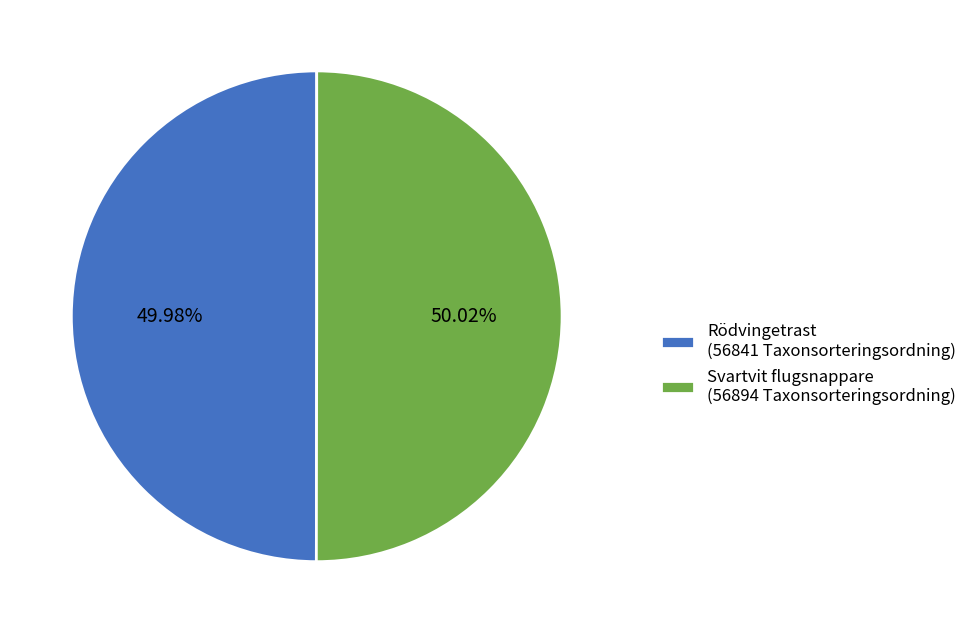

To the nearest percent, what is the average slice percentage?

50%